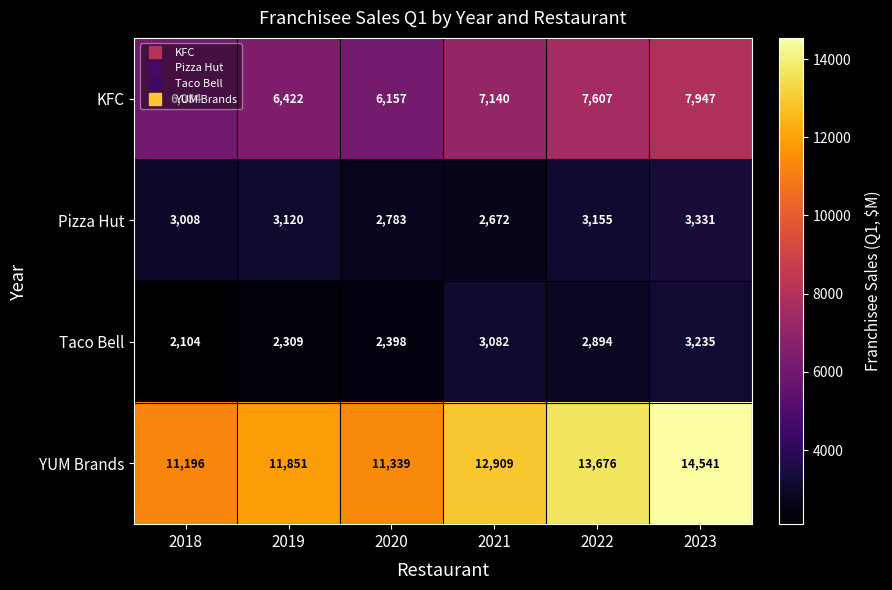

Where is Taco Bell nearest to the value 2669?

2022